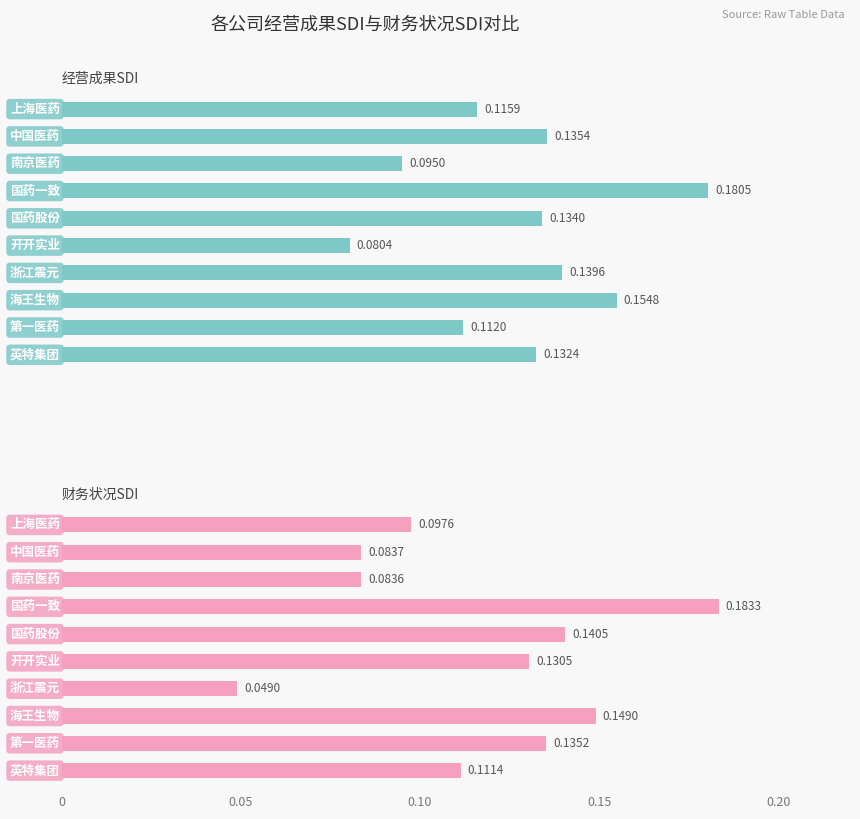

Between 0.100 and 0.175, which is larger?

0.175